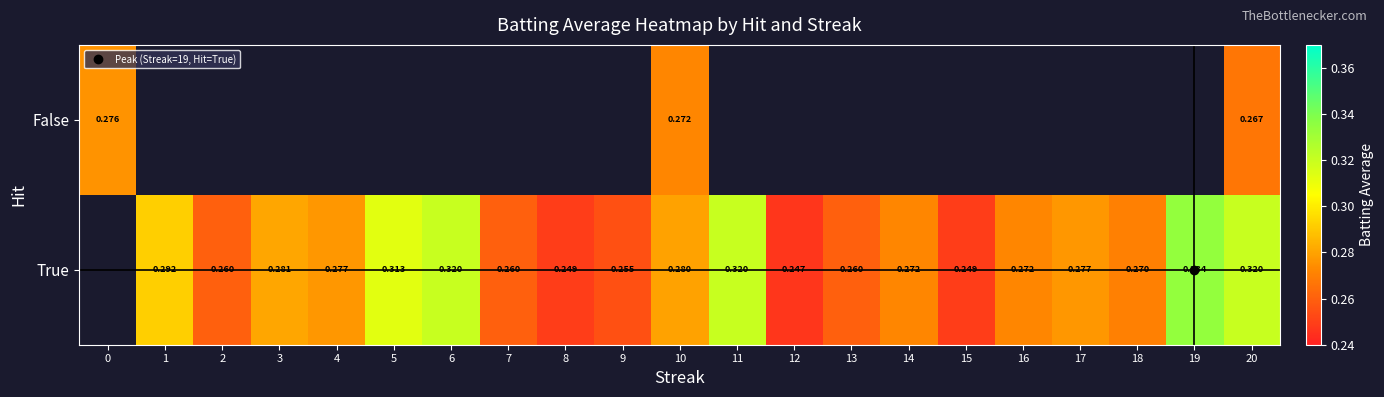

Count the number of data series in this chart.

2